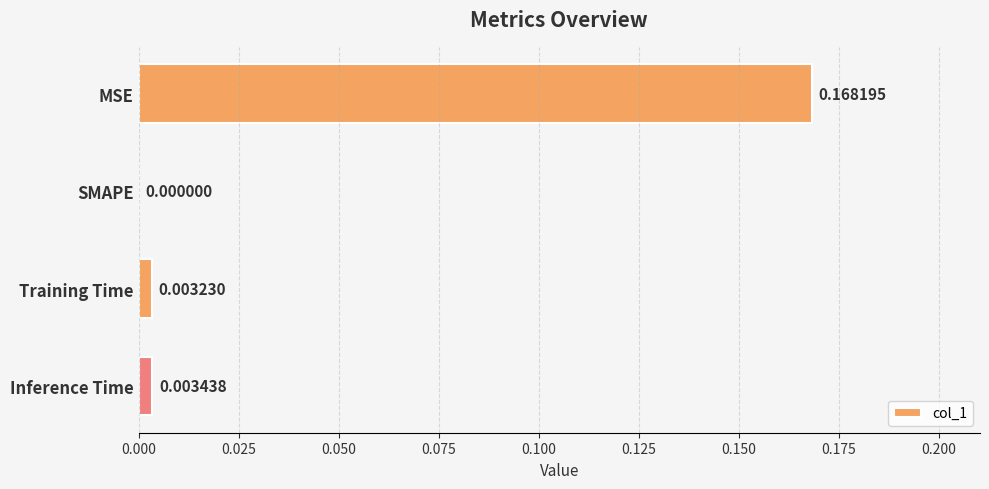

Count the number of data series in this chart.

1